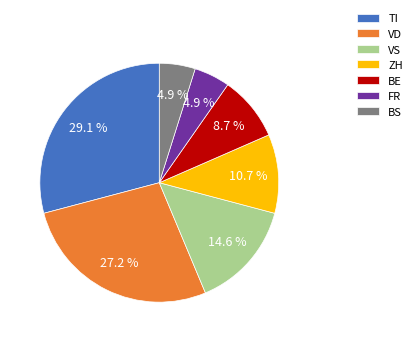

How much of the chart is everything except BS?

95.1%